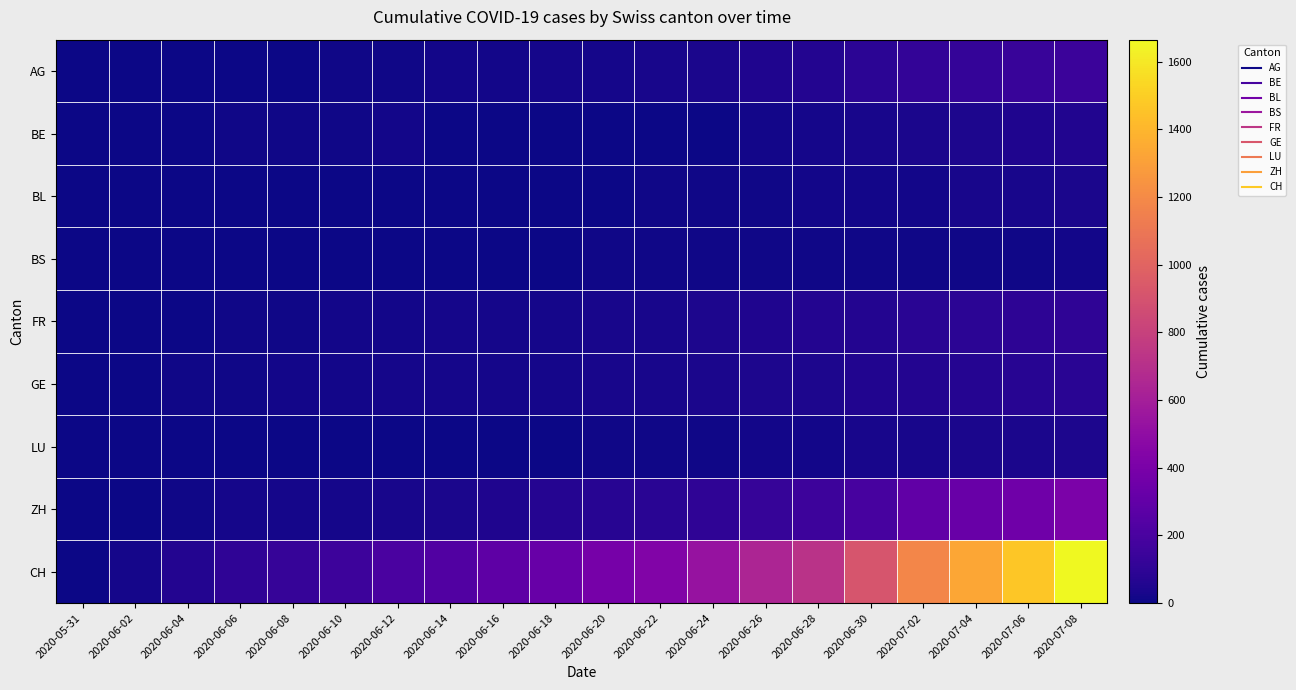

What is the total value across all series at 2020-07-06?

2254